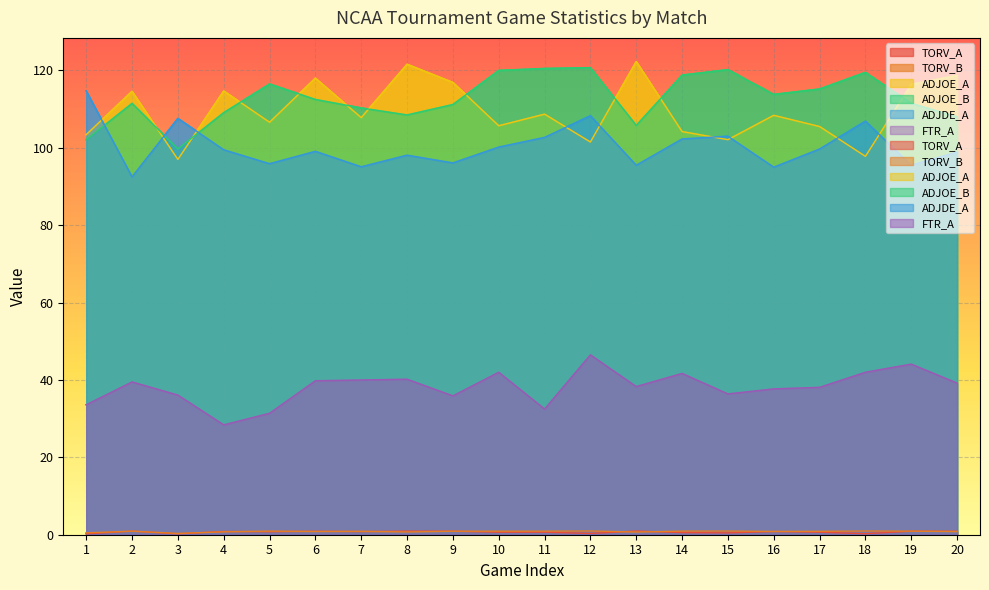

Between which two adjacent categories do ADJDE_A and ADJOE_B first intersect?

1 and 2